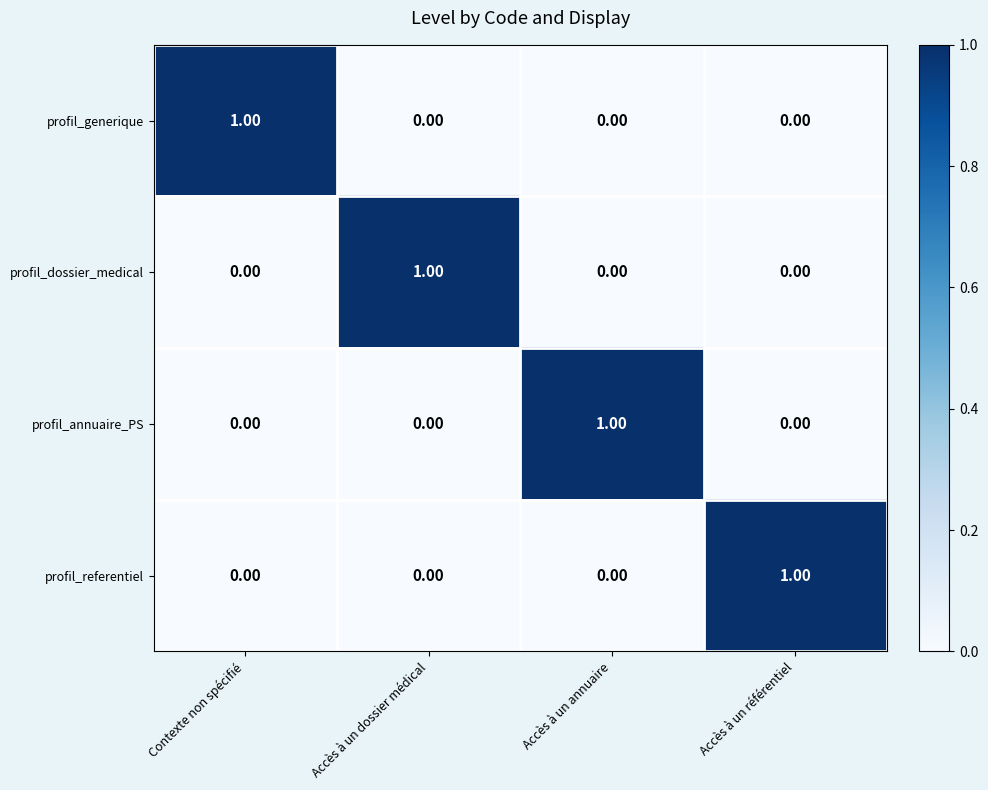

At how many categories does at least one series exceed 0?

4